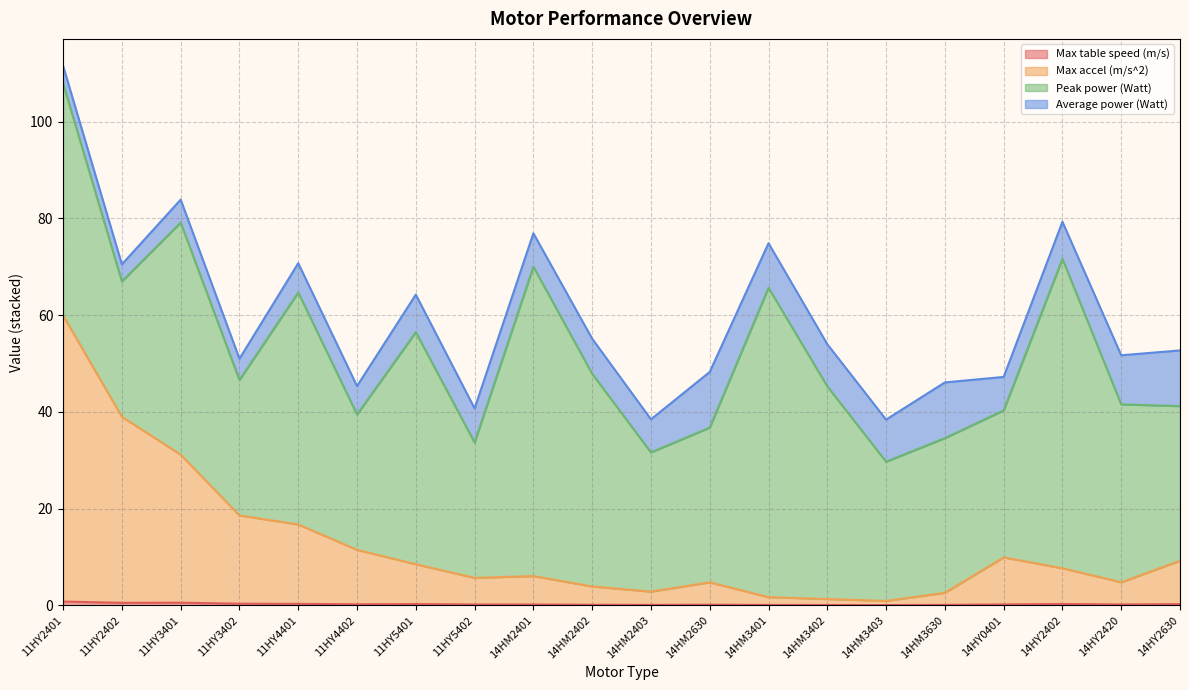

Which has a higher value, 11HY4401 or 14HM3402?

11HY4401